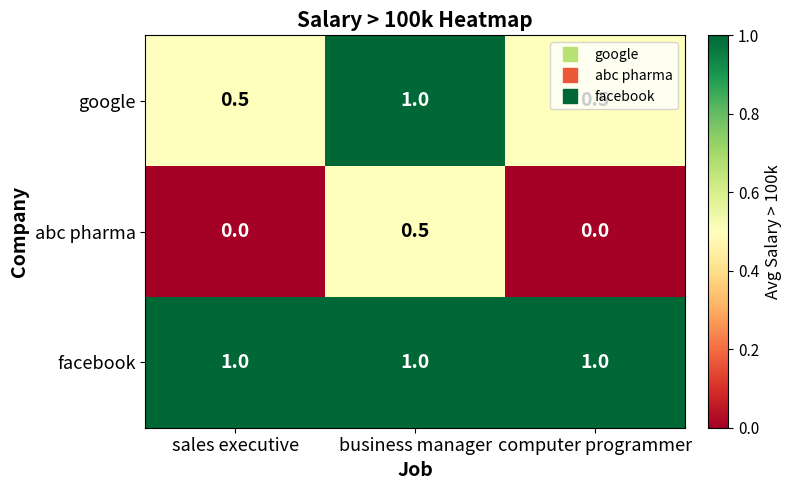

Rank the series at computer programmer from lowest to highest value.

abc pharma, google, facebook